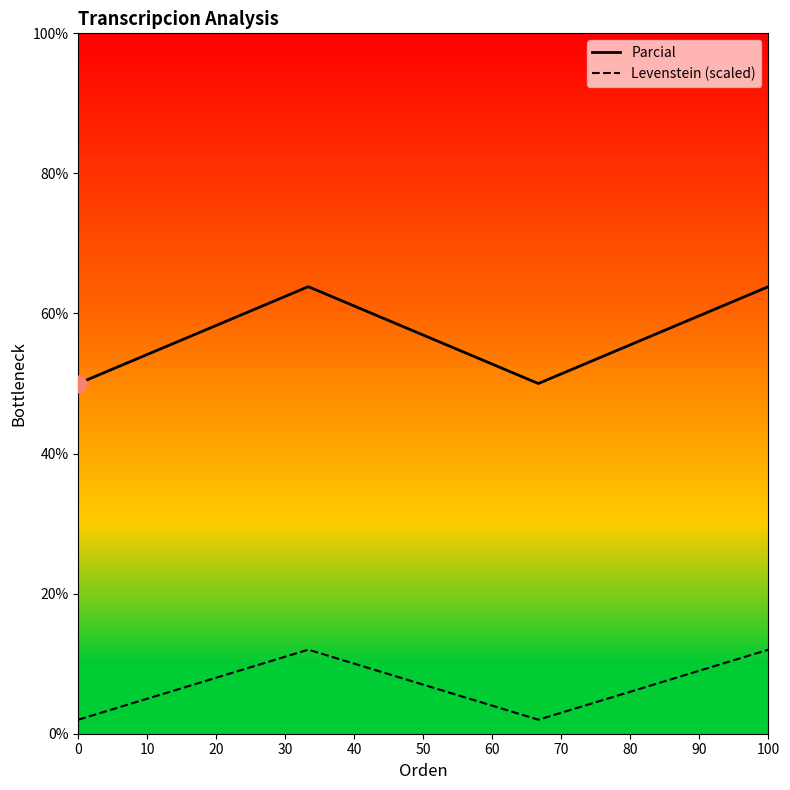

What is the highest value of the Parcial series?

63.8